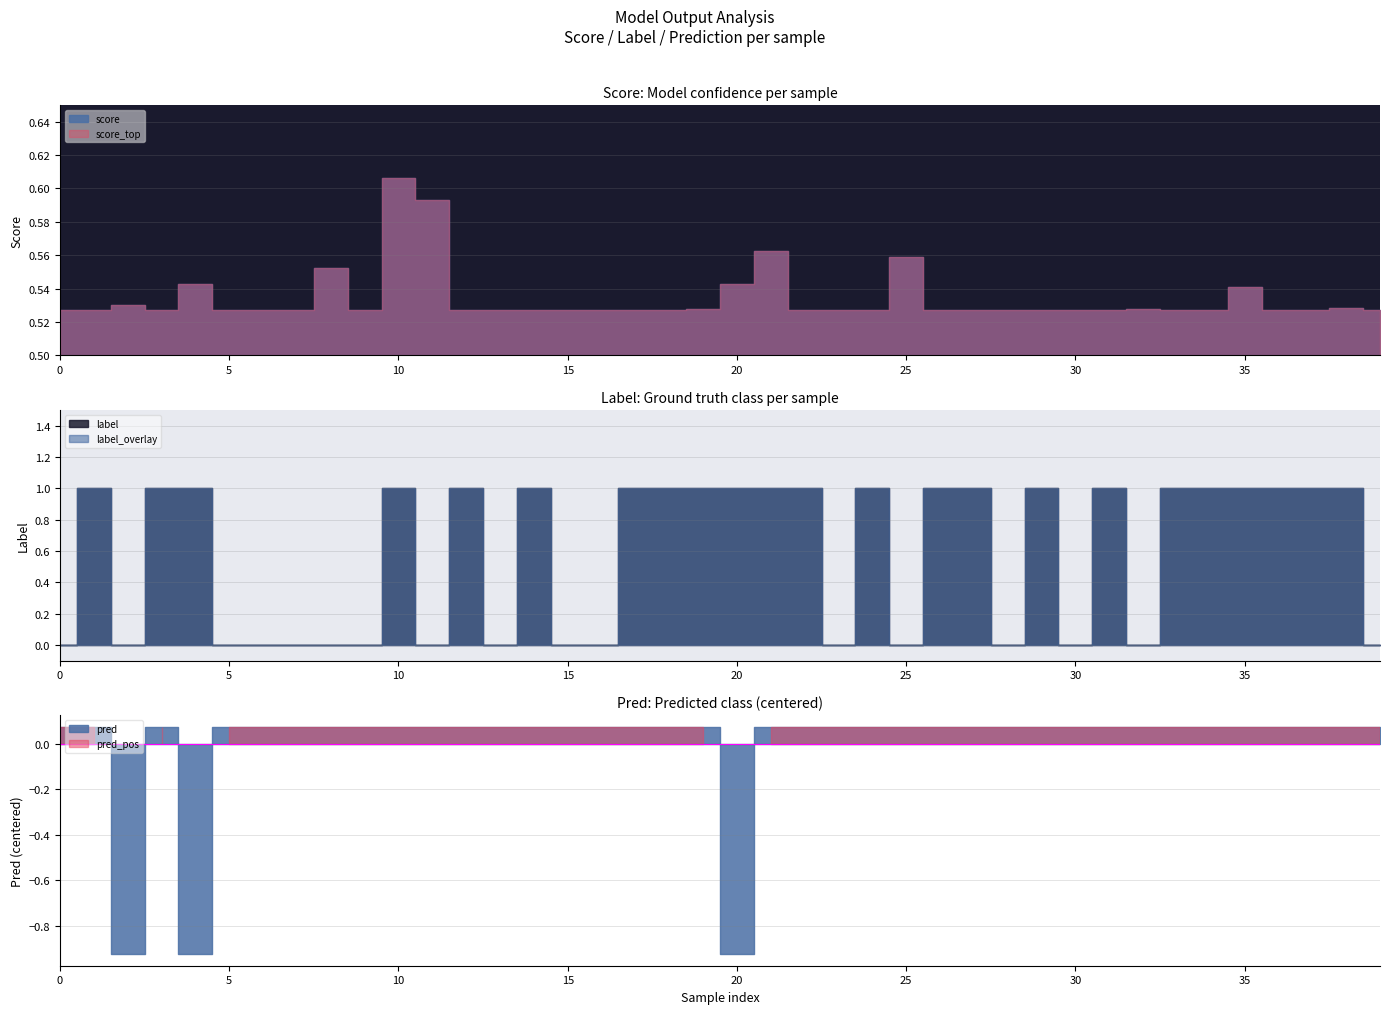

What is the value of the score point at the 4th from the left?

0.5